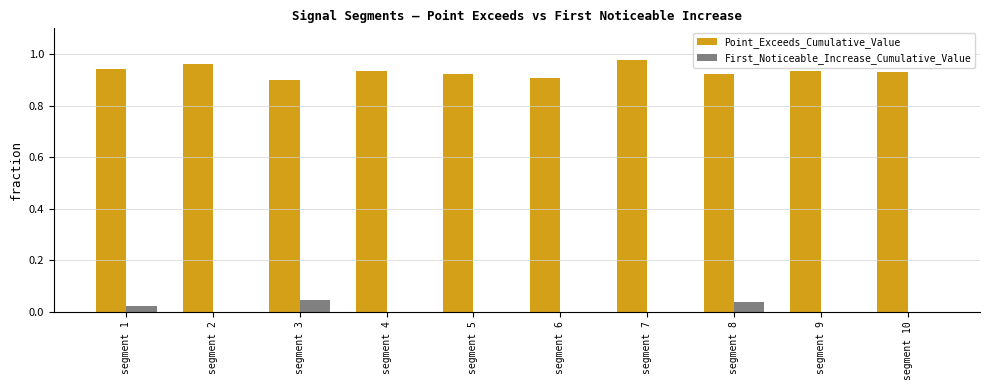

What is the sum of the Point_Exceeds_Cumulative_Value values at segment 9 and segment 7?

1.9